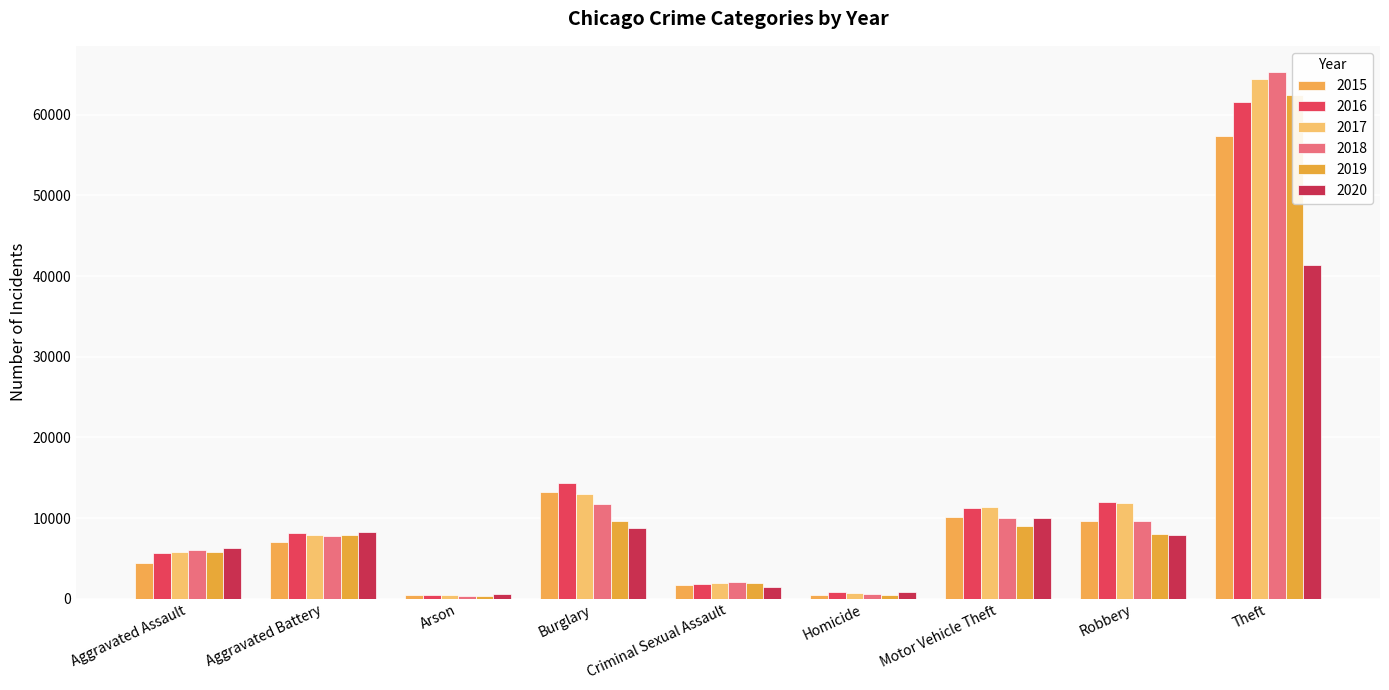

Reading left to right, transcribe all the data shown in this chart.

2015: Aggravated Assault=4480	Aggravated Battery=7019	Arson=448	Burglary=13184	Criminal Sexual Assault=1700	Homicide=496	Motor Vehicle Theft=10068	Robbery=9638	Theft=57351
2016: Aggravated Assault=5712	Aggravated Battery=8086	Arson=515	Burglary=14289	Criminal Sexual Assault=1849	Homicide=786	Motor Vehicle Theft=11285	Robbery=11960	Theft=61623
2017: Aggravated Assault=5793	Aggravated Battery=7845	Arson=444	Burglary=13001	Criminal Sexual Assault=1974	Homicide=672	Motor Vehicle Theft=11380	Robbery=11880	Theft=64386
2018: Aggravated Assault=6001	Aggravated Battery=7735	Arson=373	Burglary=11747	Criminal Sexual Assault=2033	Homicide=588	Motor Vehicle Theft=9985	Robbery=9681	Theft=65289
2019: Aggravated Assault=5841	Aggravated Battery=7858	Arson=376	Burglary=9638	Criminal Sexual Assault=1909	Homicide=499	Motor Vehicle Theft=8977	Robbery=7995	Theft=62495
2020: Aggravated Assault=6264	Aggravated Battery=8320	Arson=588	Burglary=8758	Criminal Sexual Assault=1485	Homicide=787	Motor Vehicle Theft=9959	Robbery=7855	Theft=41335